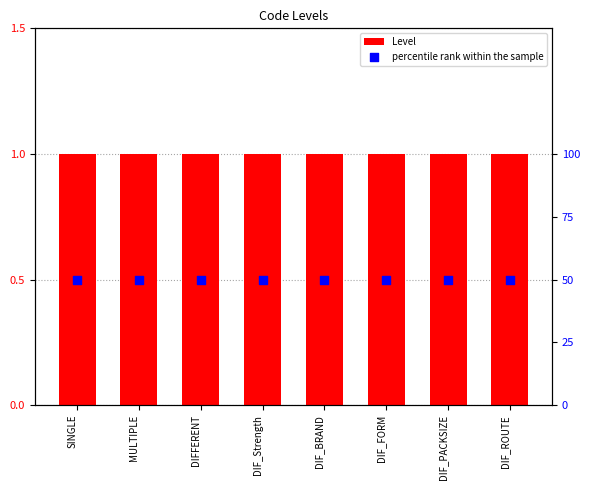

At which category is the sum across all series the highest?

SINGLE